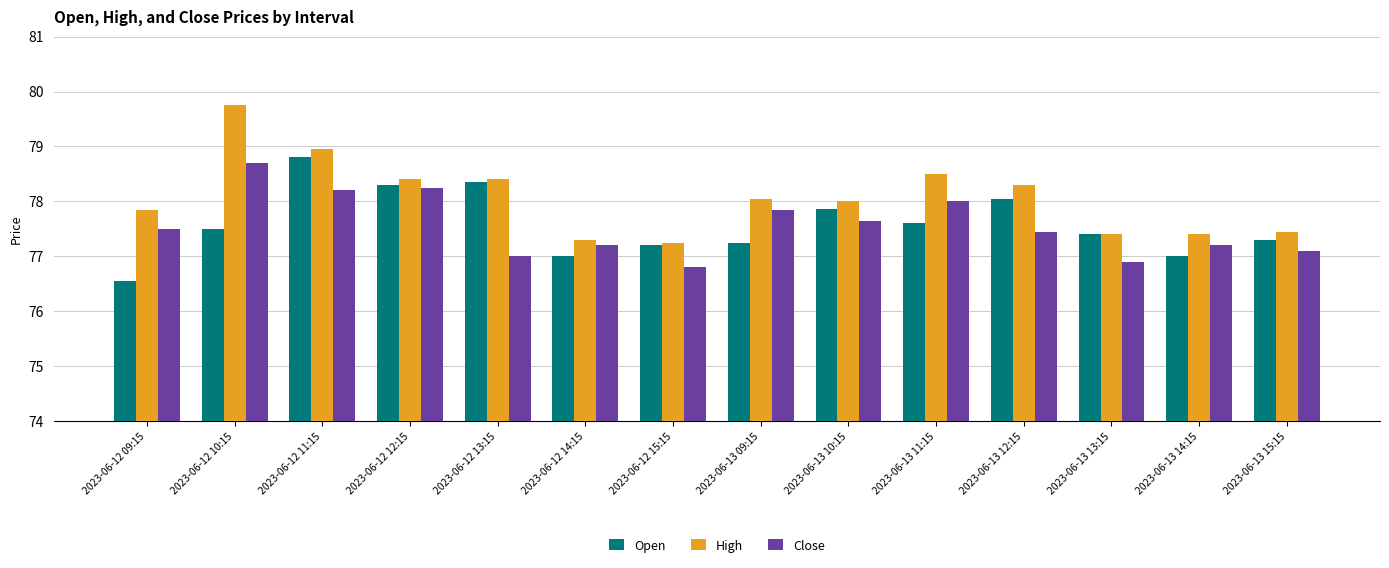

What is the sum of the Open values at 2023-06-13 15:15 and 2023-06-12 14:15?

154.3